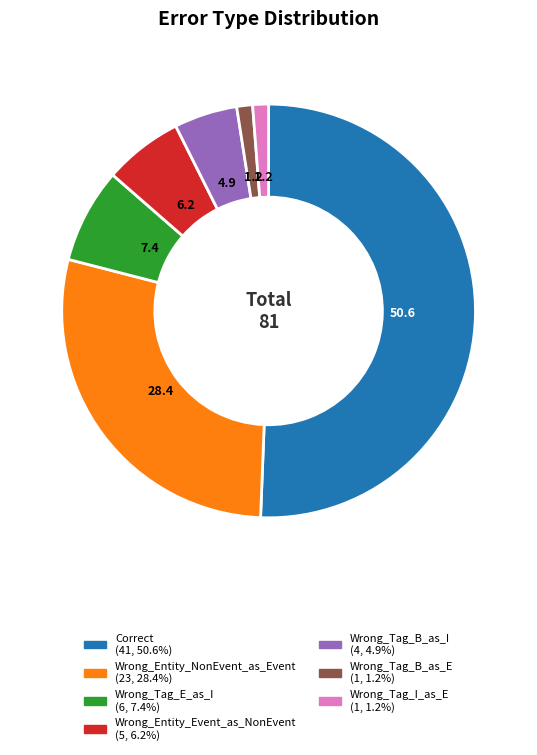

Which category has the biggest portion of the pie?

Correct